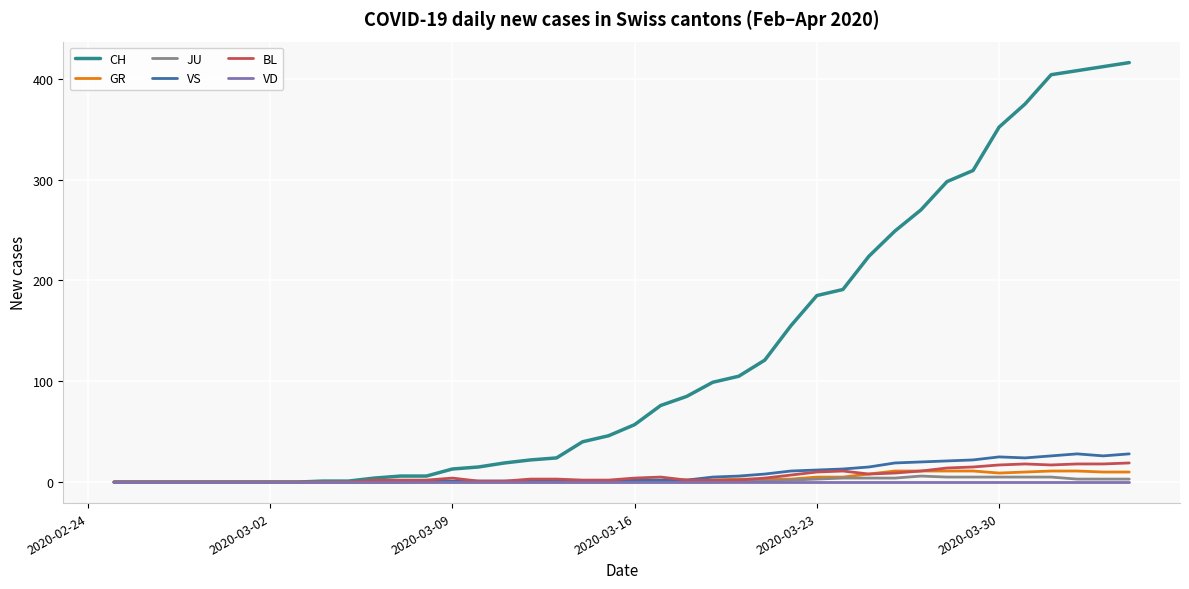

What is the maximum value for GR?

11